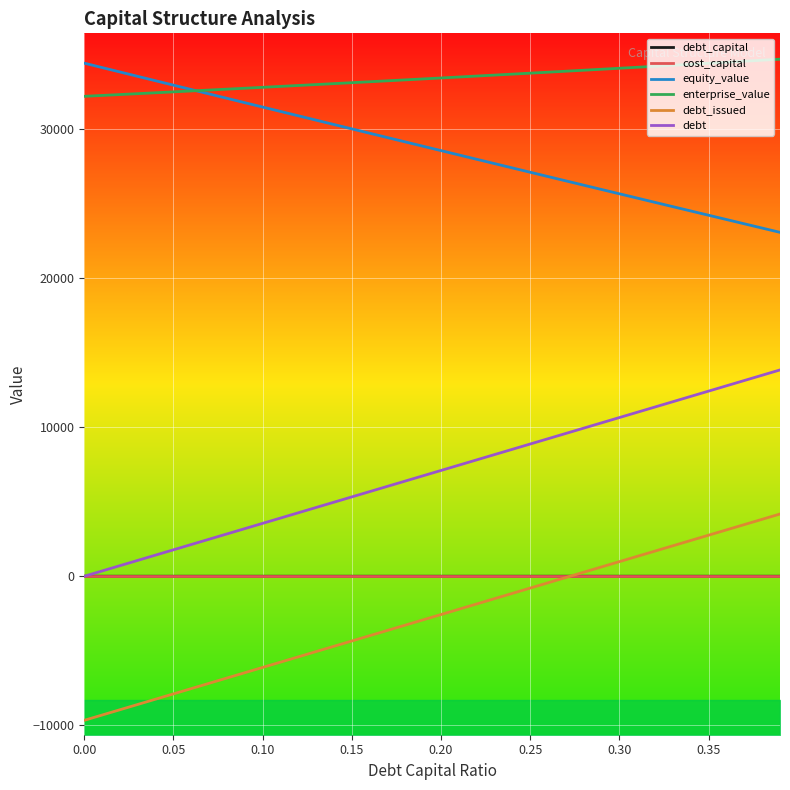

True or false: enterprise_value and cost_capital cross at least once.

False